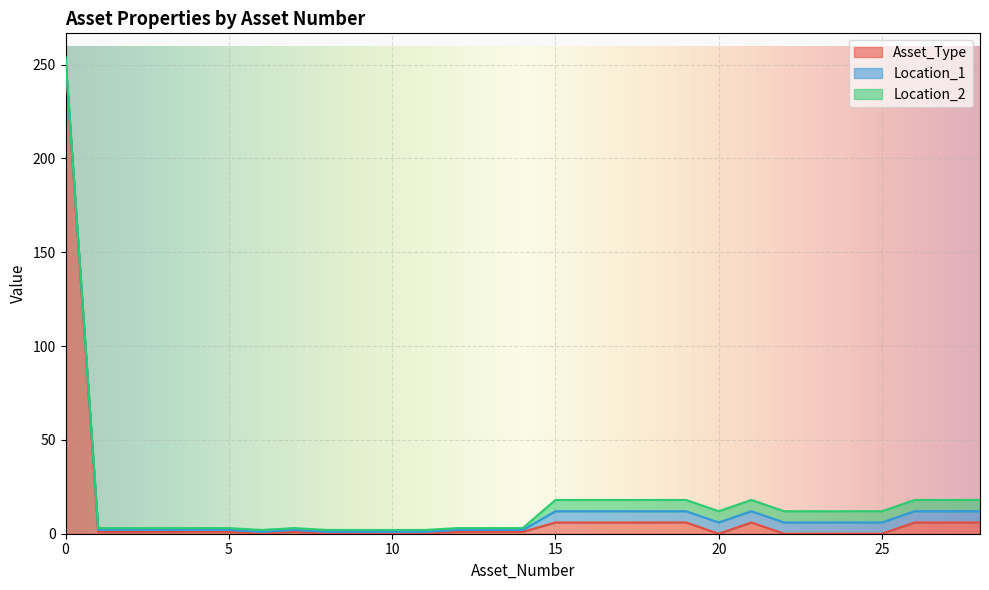

How many Location_2 values are between 1 and 6?

29